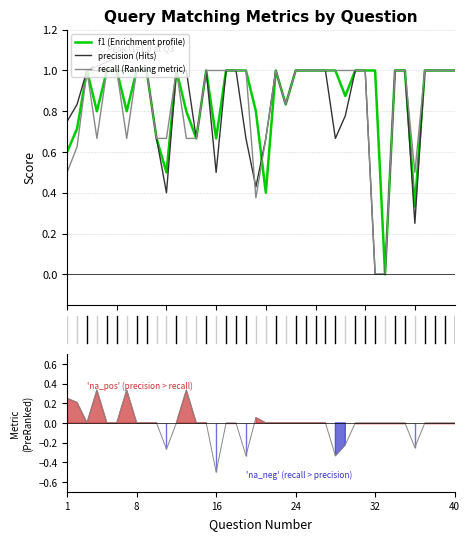

Between 25 and 13, which is larger?

25